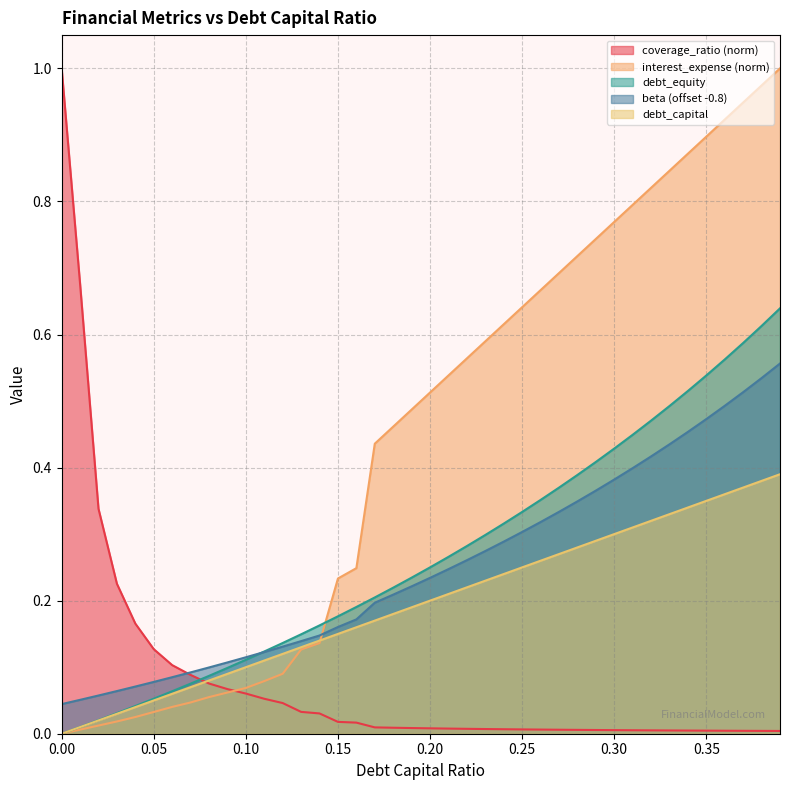

Reading left to right, what are all the values shown in this chart?

debt_capital: 0.0=0.0	0.01=0.0	0.02=0.0	0.03=0.0	0.04=0.0	0.05=0.1	0.06=0.1	0.07=0.1	0.08=0.1	0.09=0.1	0.1=0.1	0.11=0.1	0.12=0.1	0.13=0.1	0.14=0.1	0.15=0.1	0.16=0.2	0.17=0.2	0.18=0.2	0.19=0.2	0.2=0.2	0.21=0.2	0.22=0.2	0.23=0.2	0.24=0.2	0.25=0.2	0.26=0.3	0.27=0.3	0.28=0.3	0.29=0.3	0.3=0.3	0.31=0.3	0.32=0.3	0.33=0.3	0.34=0.3	0.35=0.3	0.36=0.4	0.37=0.4	0.38=0.4	0.39=0.4
debt_equity: 0.0=0.0	0.01=0.0	0.02=0.0	0.03=0.0	0.04=0.0	0.05=0.1	0.06=0.1	0.07=0.1	0.08=0.1	0.09=0.1	0.1=0.1	0.11=0.1	0.12=0.1	0.13=0.1	0.14=0.2	0.15=0.2	0.16=0.2	0.17=0.2	0.18=0.2	0.19=0.2	0.2=0.2	0.21=0.3	0.22=0.3	0.23=0.3	0.24=0.3	0.25=0.3	0.26=0.4	0.27=0.4	0.28=0.4	0.29=0.4	0.3=0.4	0.31=0.4	0.32=0.5	0.33=0.5	0.34=0.5	0.35=0.5	0.36=0.6	0.37=0.6	0.38=0.6	0.39=0.6
beta: 0.0=0.0	0.01=0.1	0.02=0.1	0.03=0.1	0.04=0.1	0.05=0.1	0.06=0.1	0.07=0.1	0.08=0.1	0.09=0.1	0.1=0.1	0.11=0.1	0.12=0.1	0.13=0.1	0.14=0.1	0.15=0.2	0.16=0.2	0.17=0.2	0.18=0.2	0.19=0.2	0.2=0.2	0.21=0.2	0.22=0.3	0.23=0.3	0.24=0.3	0.25=0.3	0.26=0.3	0.27=0.3	0.28=0.3	0.29=0.4	0.3=0.4	0.31=0.4	0.32=0.4	0.33=0.4	0.34=0.5	0.35=0.5	0.36=0.5	0.37=0.5	0.38=0.5	0.39=0.6
interest_expense: 0.0=0.0	0.01=0.0	0.02=0.0	0.03=0.0	0.04=0.0	0.05=0.0	0.06=0.0	0.07=0.0	0.08=0.1	0.09=0.1	0.1=0.1	0.11=0.1	0.12=0.1	0.13=0.1	0.14=0.1	0.15=0.2	0.16=0.2	0.17=0.4	0.18=0.5	0.19=0.5	0.2=0.5	0.21=0.5	0.22=0.6	0.23=0.6	0.24=0.6	0.25=0.6	0.26=0.7	0.27=0.7	0.28=0.7	0.29=0.7	0.3=0.8	0.31=0.8	0.32=0.8	0.33=0.8	0.34=0.9	0.35=0.9	0.36=0.9	0.37=0.9	0.38=1.0	0.39=1.0